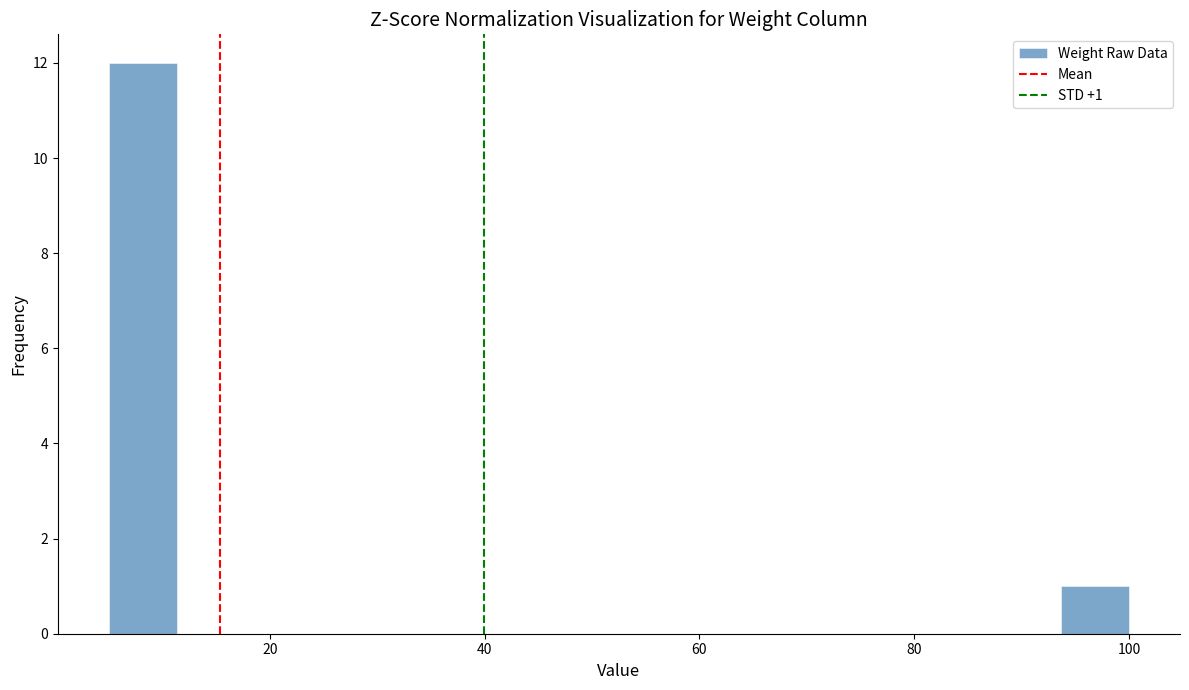

Around what value on the x-axis is the tallest bar? Give the approximate position of its centre, as read against the axis.

8